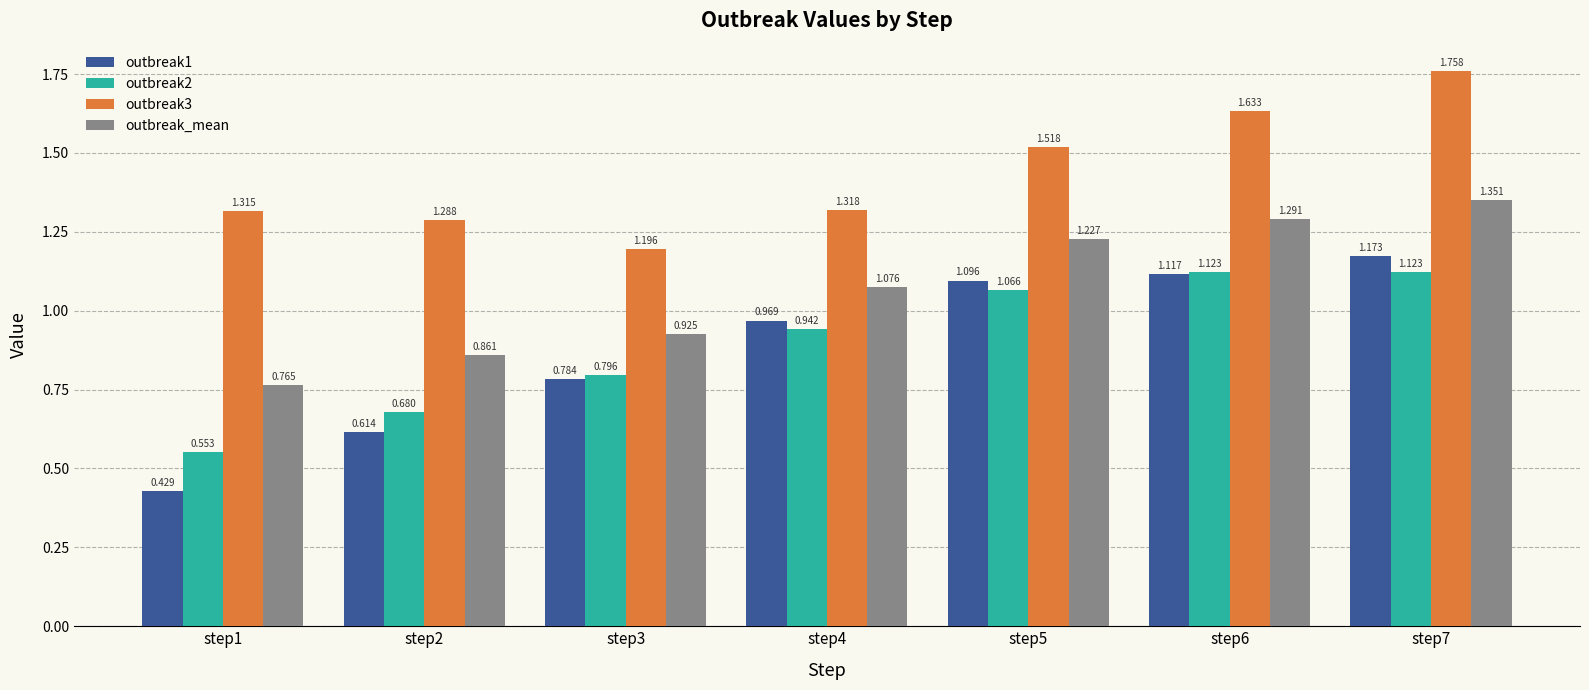

How many categories are shown in the chart?

7